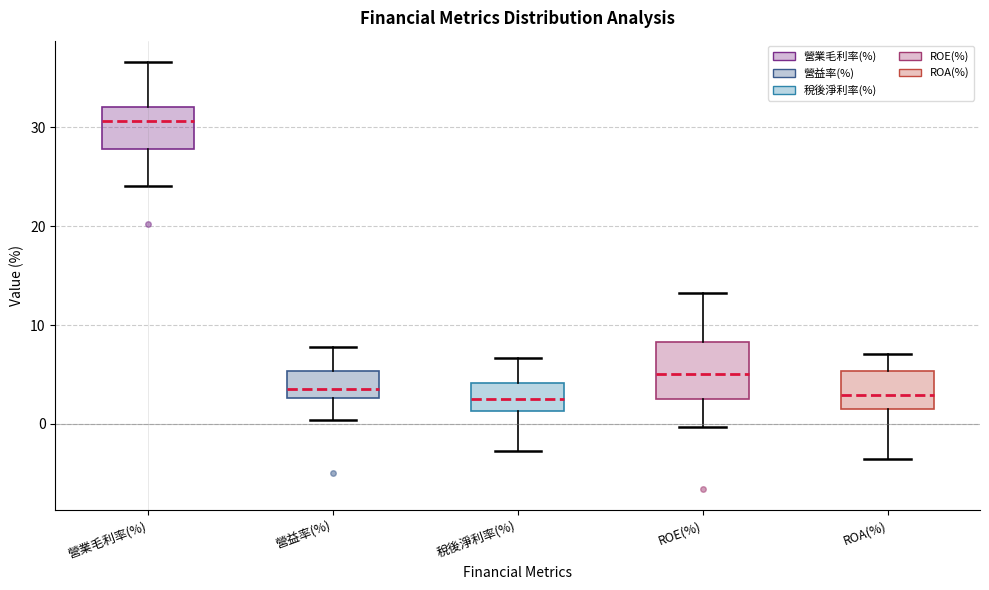

Reading left to right, transcribe this box plot: for each box, give where its median line is, the range the box spans, and where its two whiskers end, as read against the y-axis. The values are not printed on the chart, so give them approximately, as read against the axis.

營業毛利率(%): median 31, box 28 to 32, whiskers 24 to 37
營益率(%): median 4, box 3 to 5, whiskers 0 to 8
稅後淨利率(%): median 3, box 1 to 4, whiskers -3 to 7
ROE(%): median 5, box 3 to 8, whiskers 0 to 13
ROA(%): median 3, box 2 to 5, whiskers -3 to 7